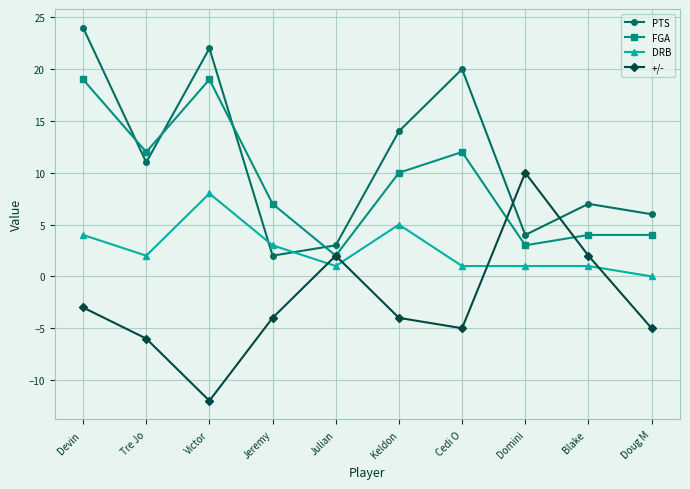

The value of DRB at Keldon is 1. True or false?

False